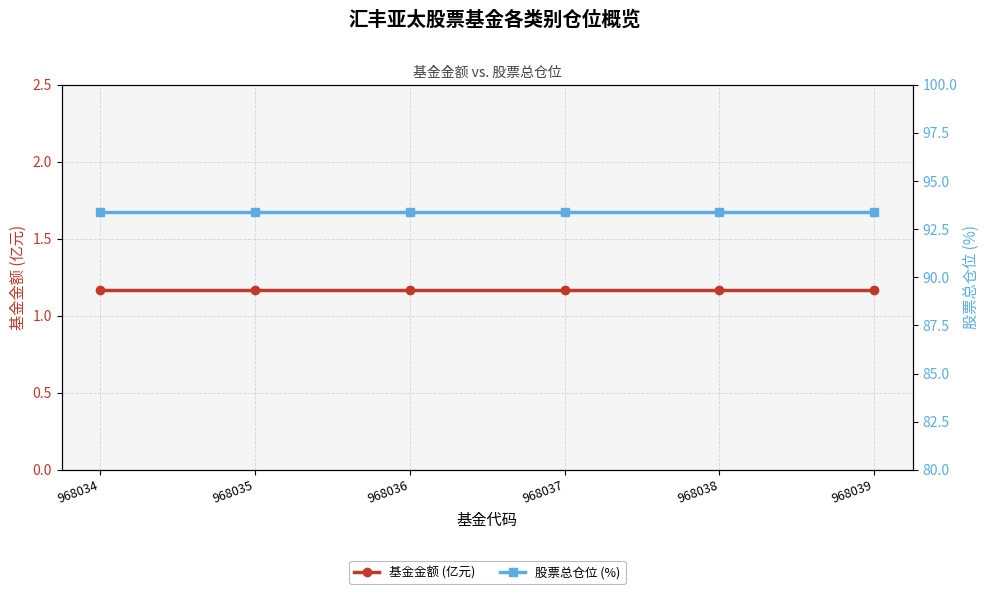

True or false: 股票总仓位 (%) and 基金金额 (亿元) intersect in this chart.

False